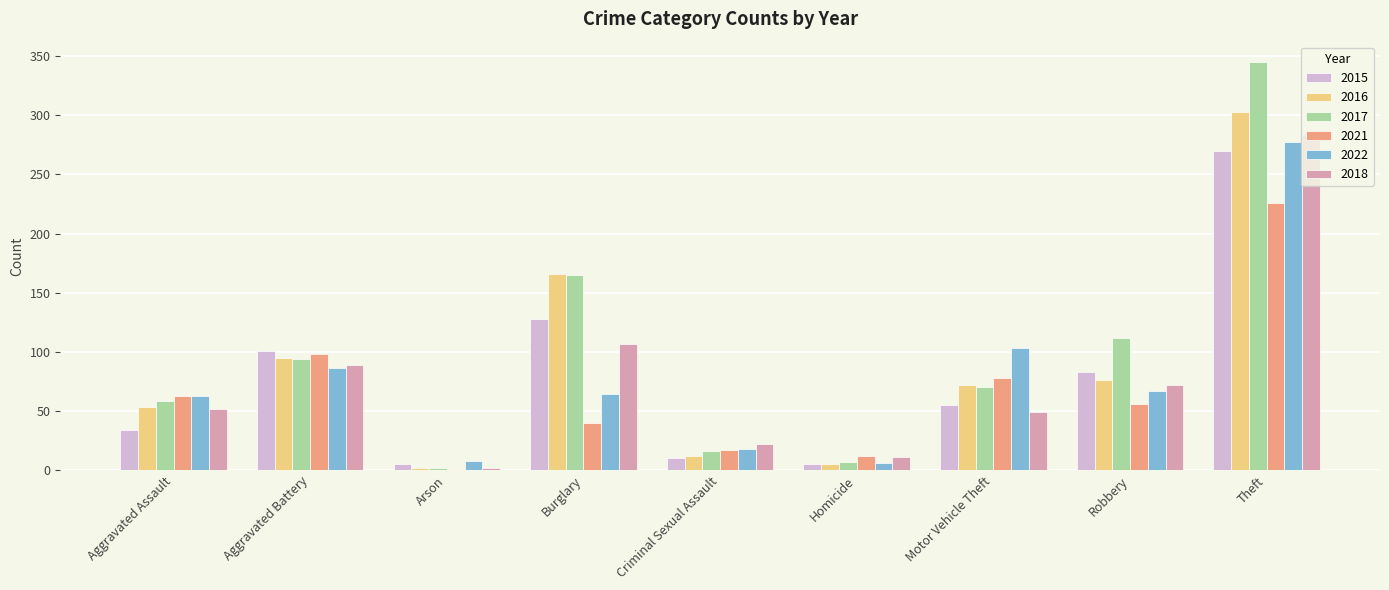

At which label does 2017 first exceed 70?

Aggravated Battery